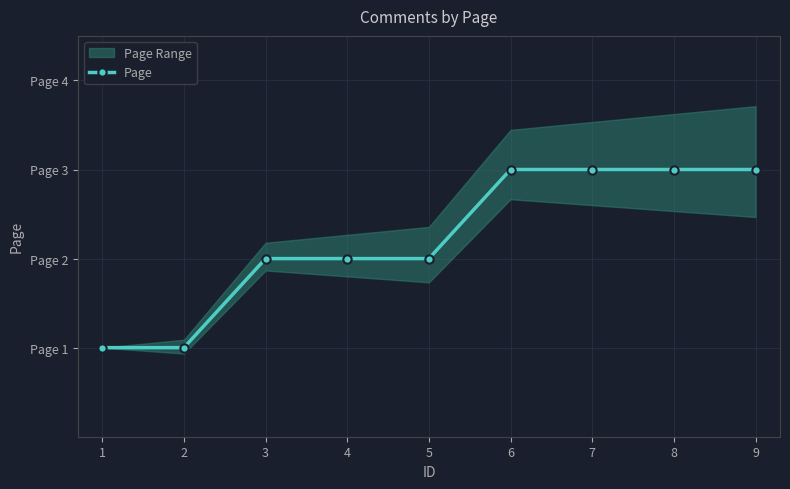

How many values are below 2?

2